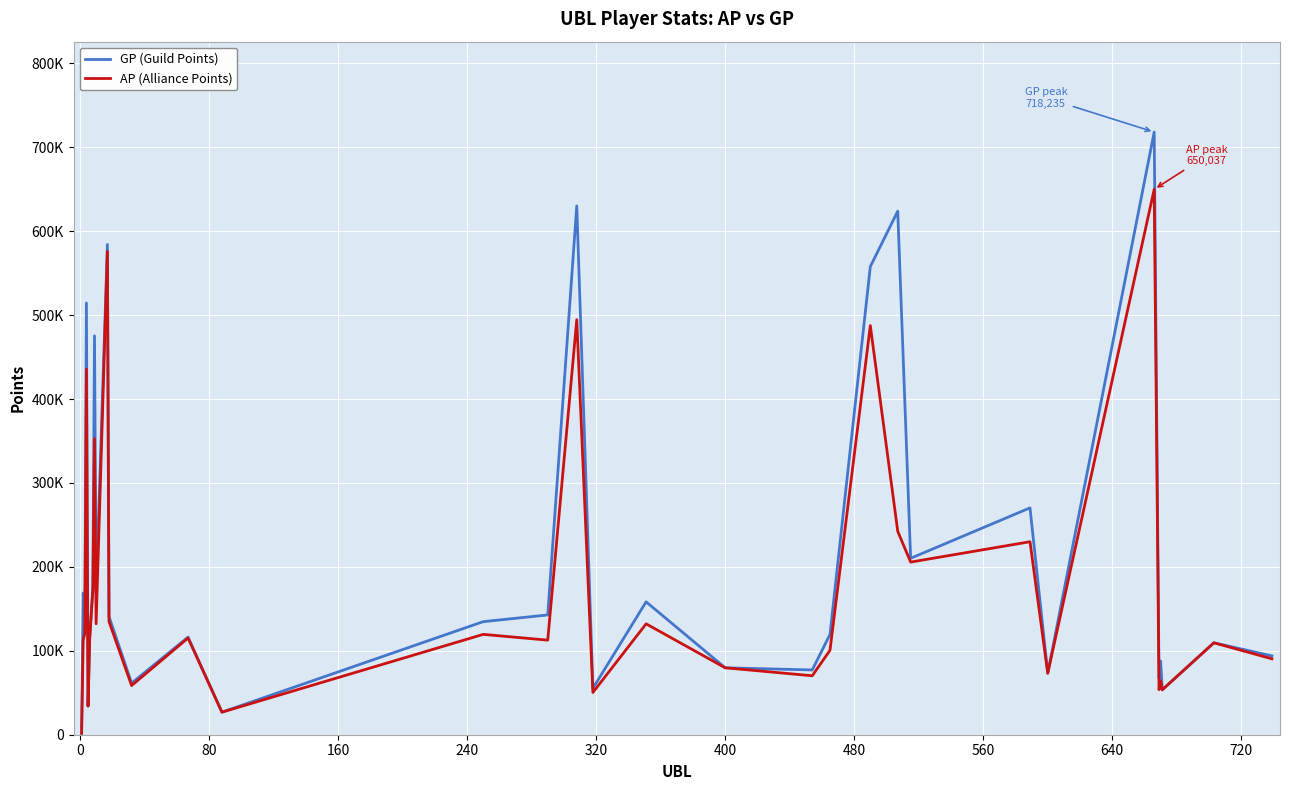

What is the difference between the maximum and second lowest values in the AP (Alliance Points) series?

623170